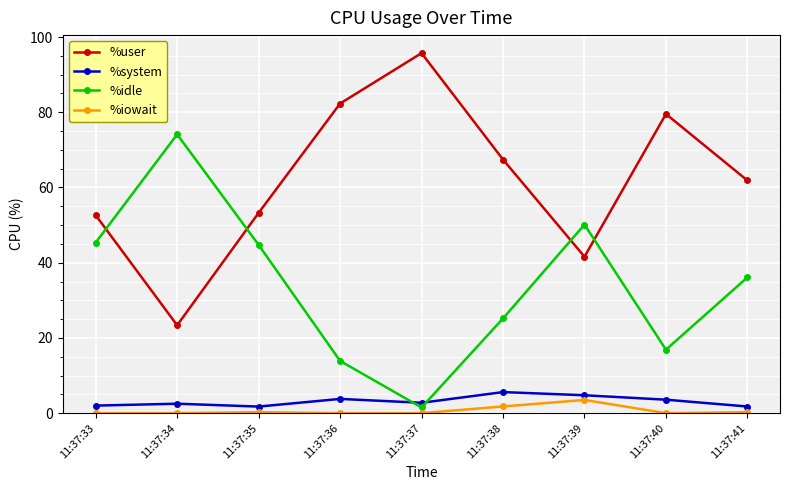

Which series changed the most between 11:37:38 and 11:37:40?

%user